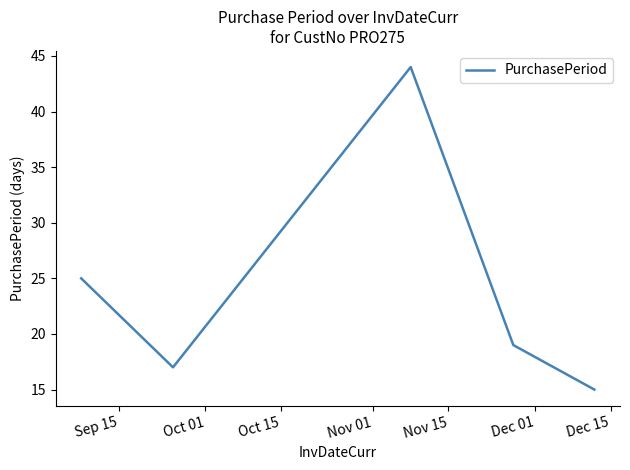

What is the average value?

24